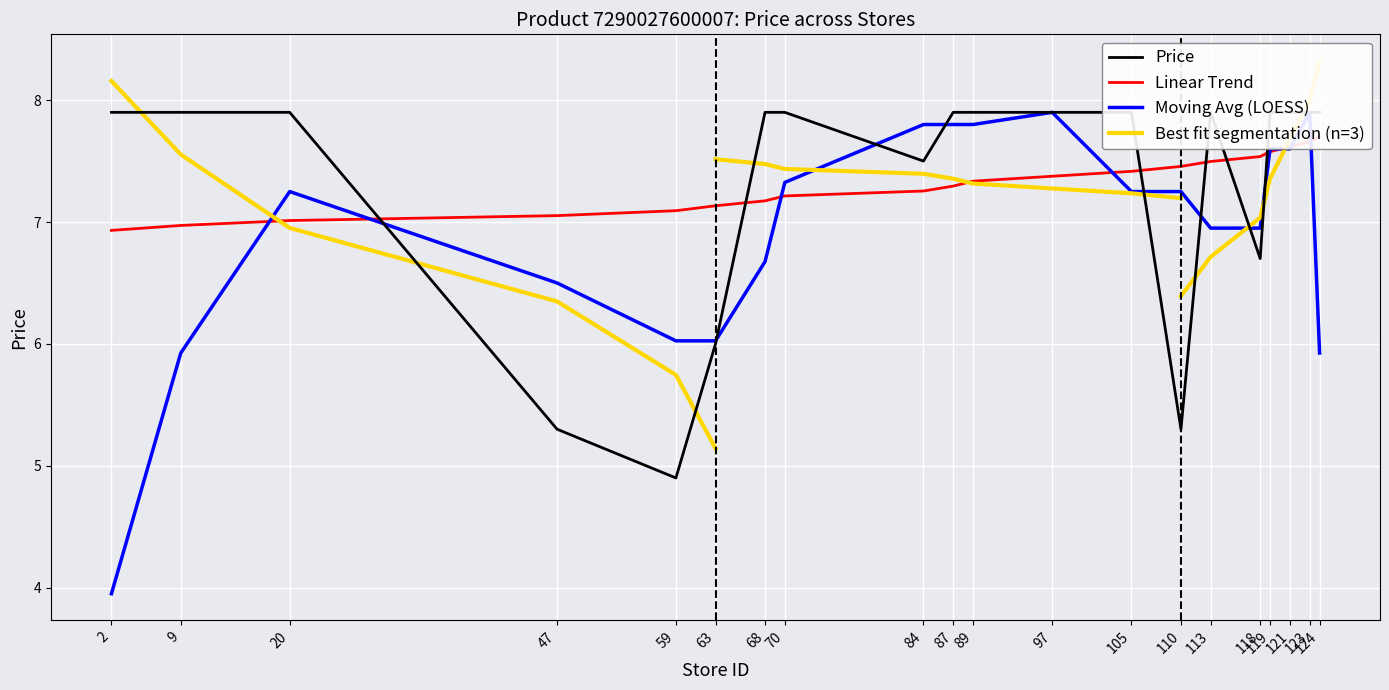

Which label corresponds to the smallest value in the chart?

59